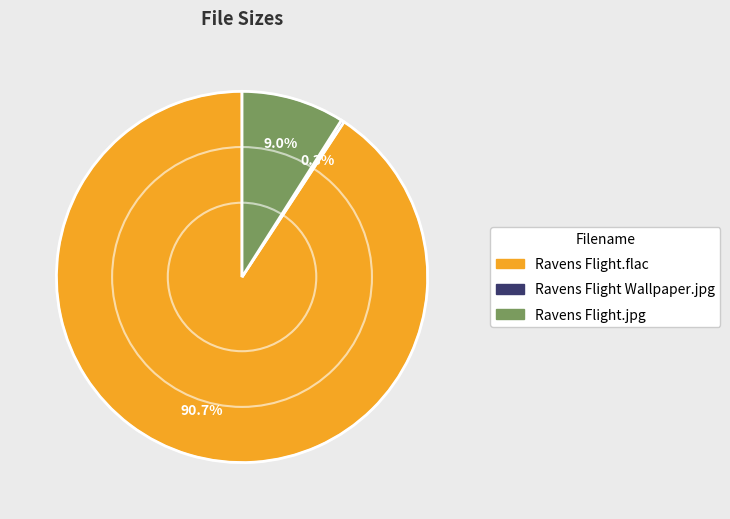

Is it true that Ravens Flight.jpg is 9% of the pie?

True